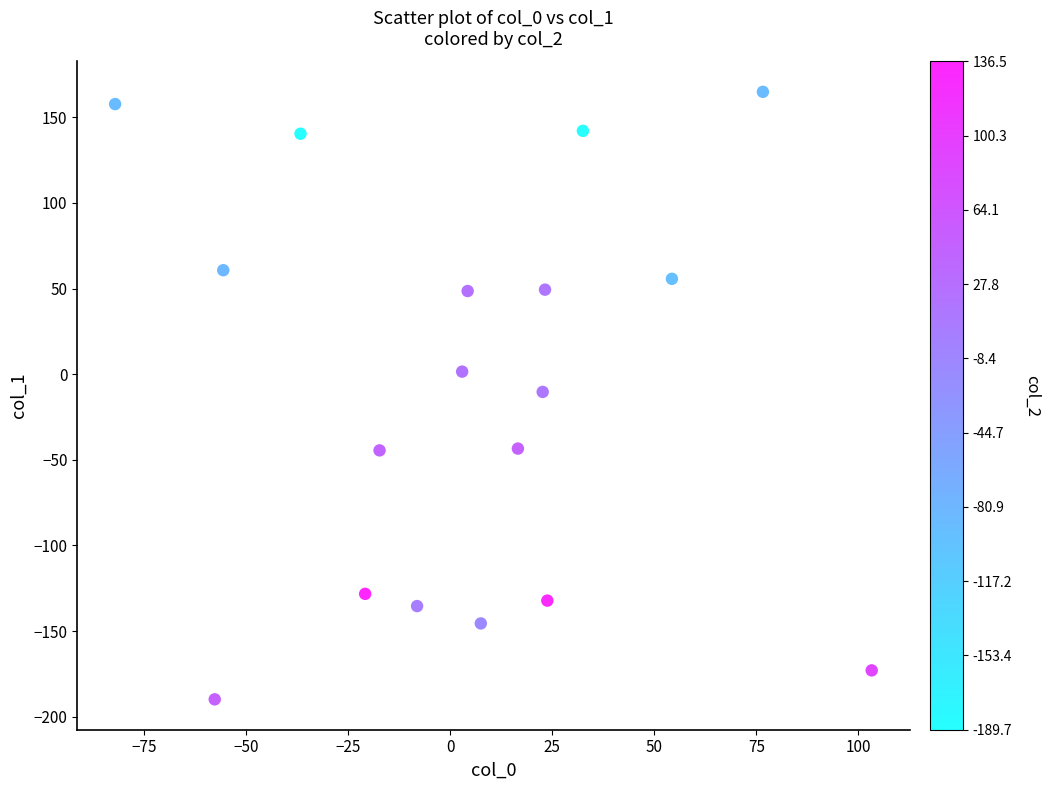

What is the range of Y values (max minus min)?

354.7